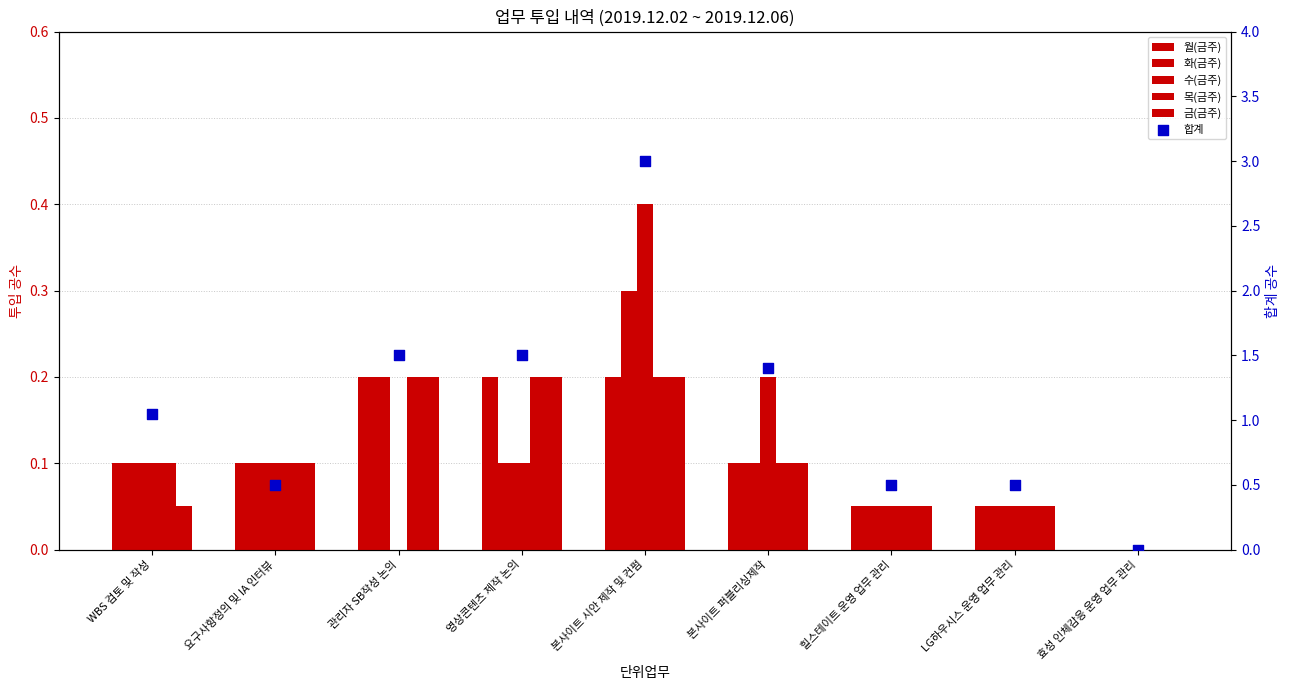

Which series contains the highest Y value?

합계